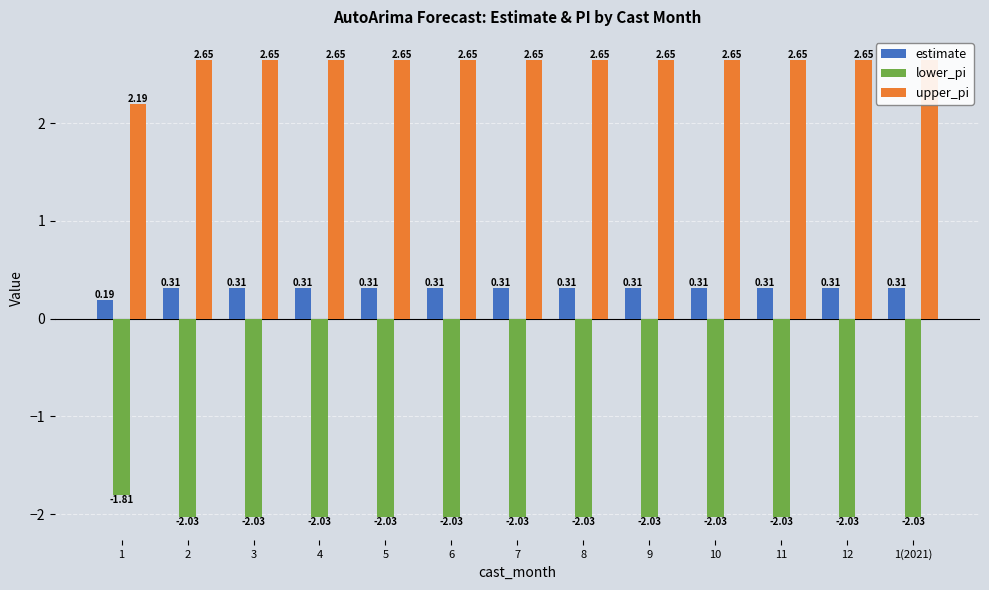

How many data points does each series have?

13